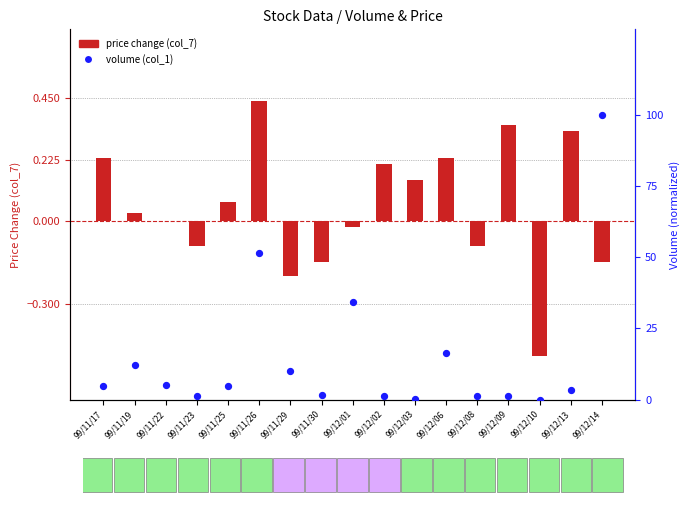

At how many categories does at least one series exceed 4?

9